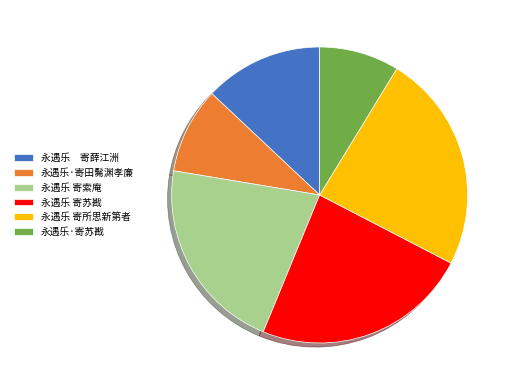

True or false: 永遇乐 寄索庵 accounts for 21% of the total.

True